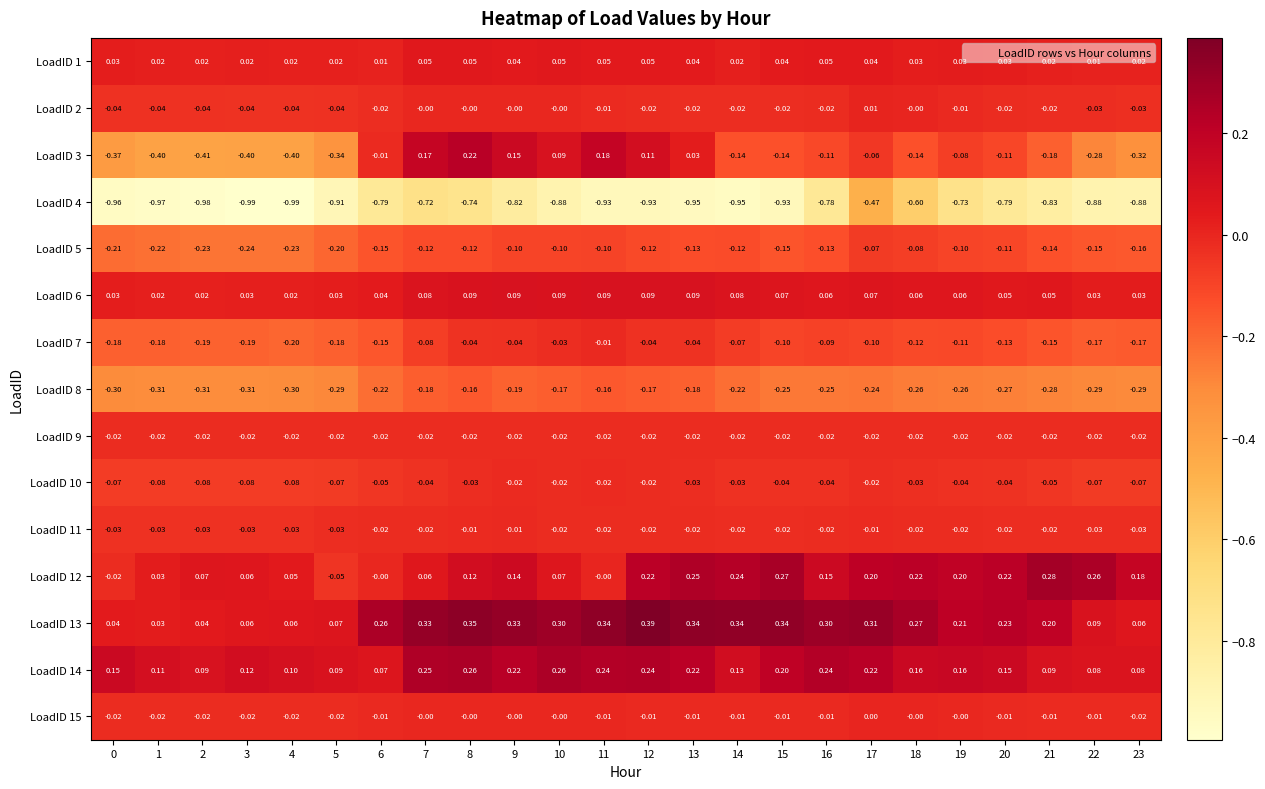

Is the value of LoadID 9 at 17 greater than the value of LoadID 13 at 9?

No